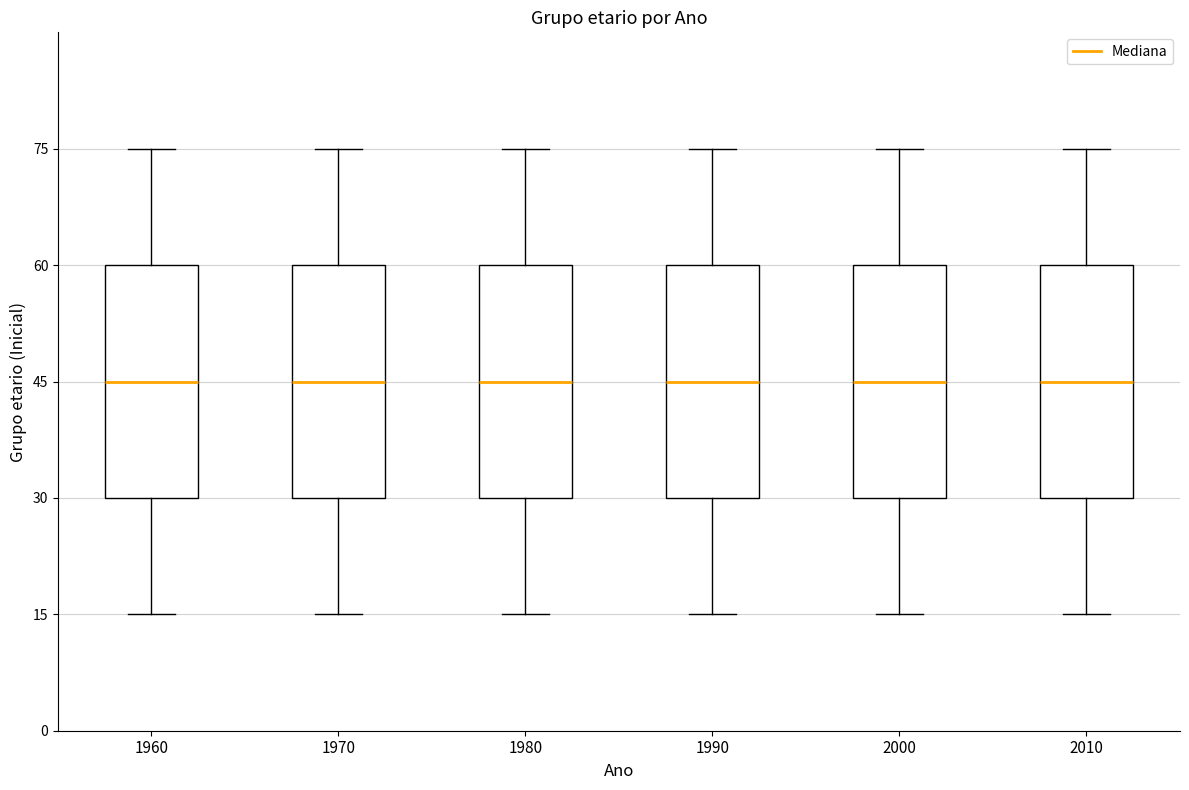

Where does the upper whisker of the box at x = 1960 end on the y-axis? The values are not printed on the chart, so give them approximately, as read against the axis.

76